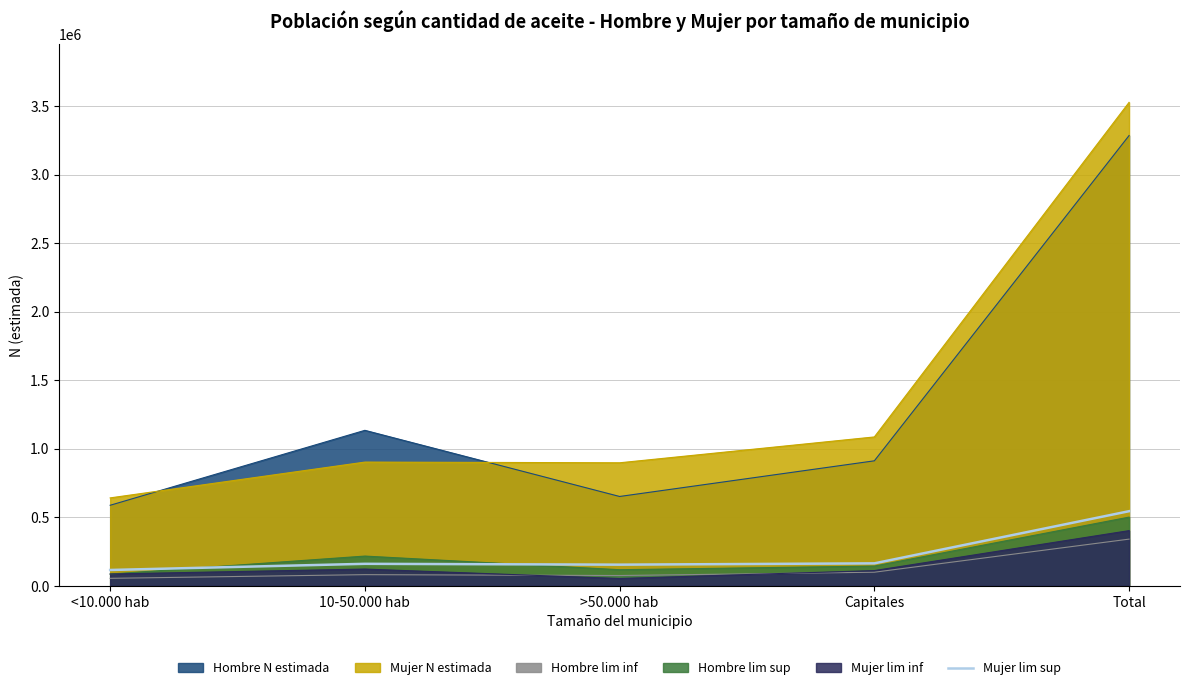

How many points are lower than both their immediate neighbors (excluding endpoints)?

1